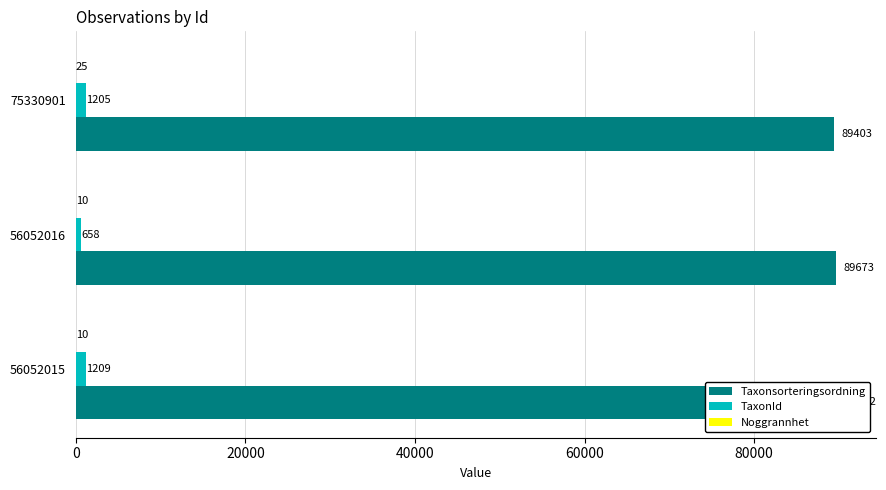

Between 56052016 and 75330901, which series saw the biggest shift?

TaxonId